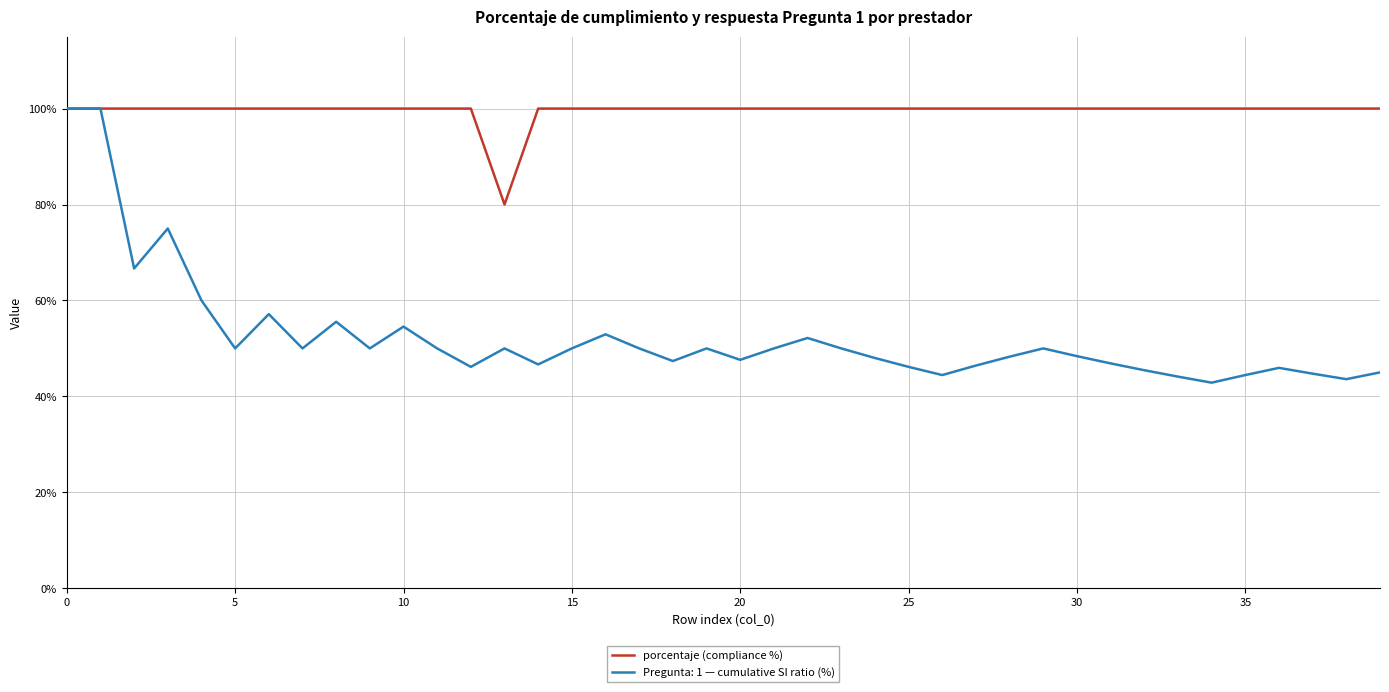

What is the smallest value displayed?

42.9